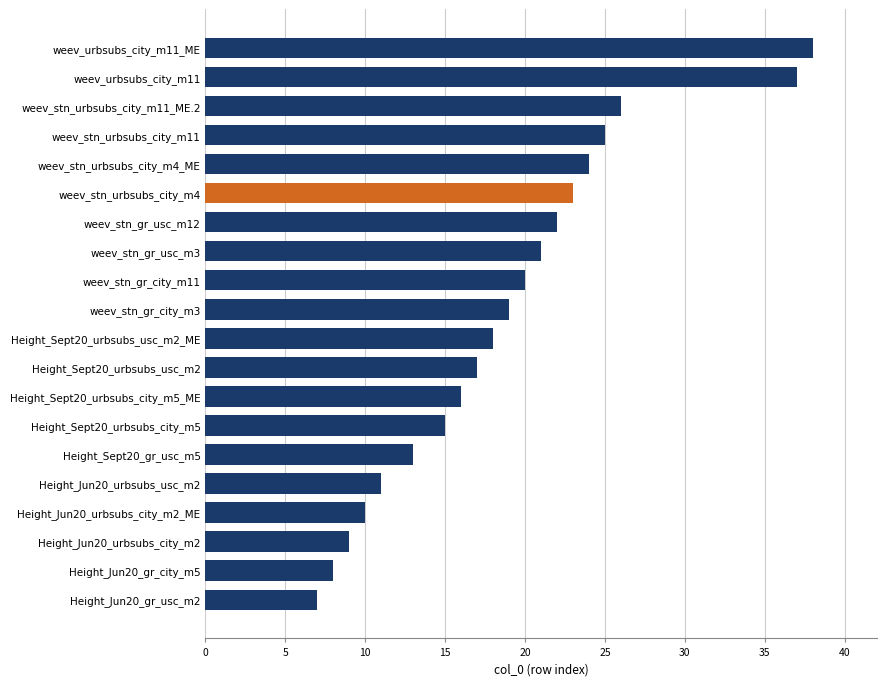

What is the change in value from Height_Jun20_gr_usc_m2 to weev_stn_urbsubs_city_m11?

+18